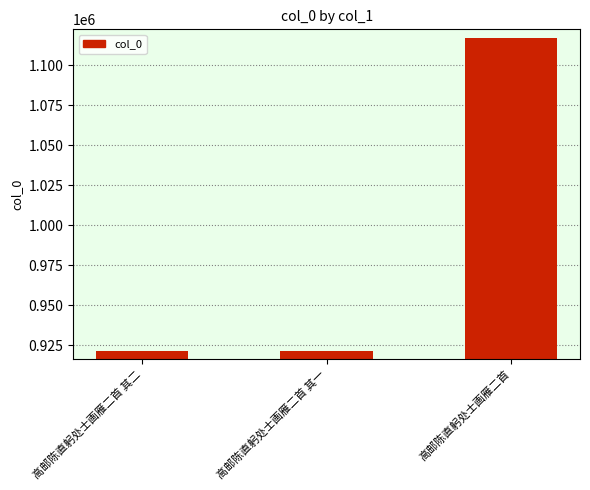

What is the label of the 2nd bar from the right?

高邮陈直躬处士画雁二首 其一